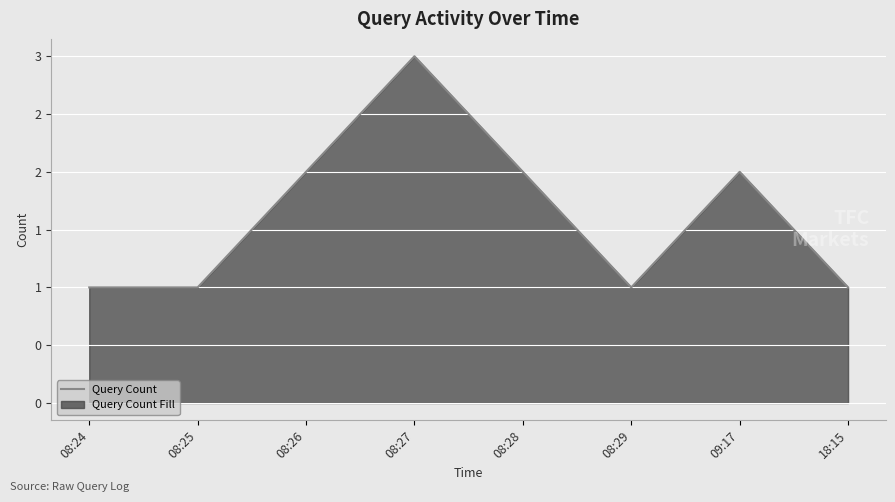

List the labels in order of value, smallest first.

08:24, 08:25, 08:29, 18:15, 08:26, 08:28, 09:17, 08:27